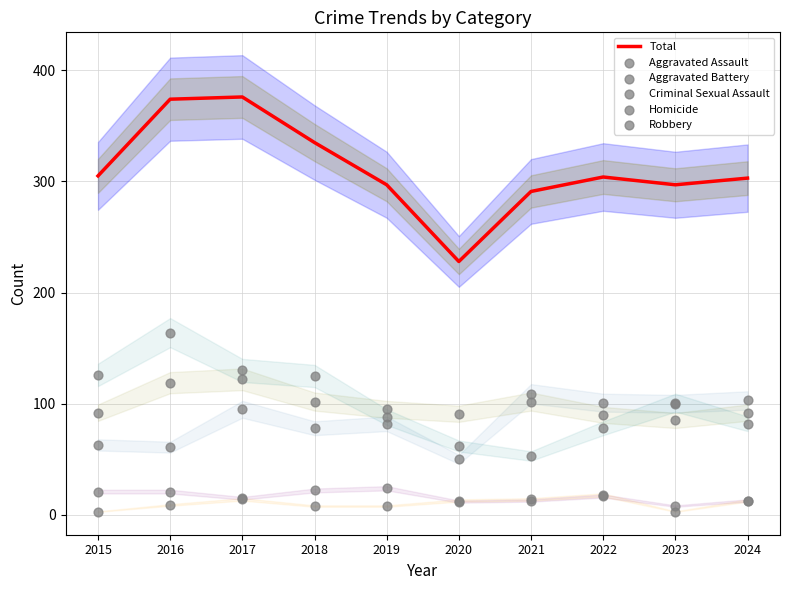

Which series reaches the maximum Y coordinate?

Total